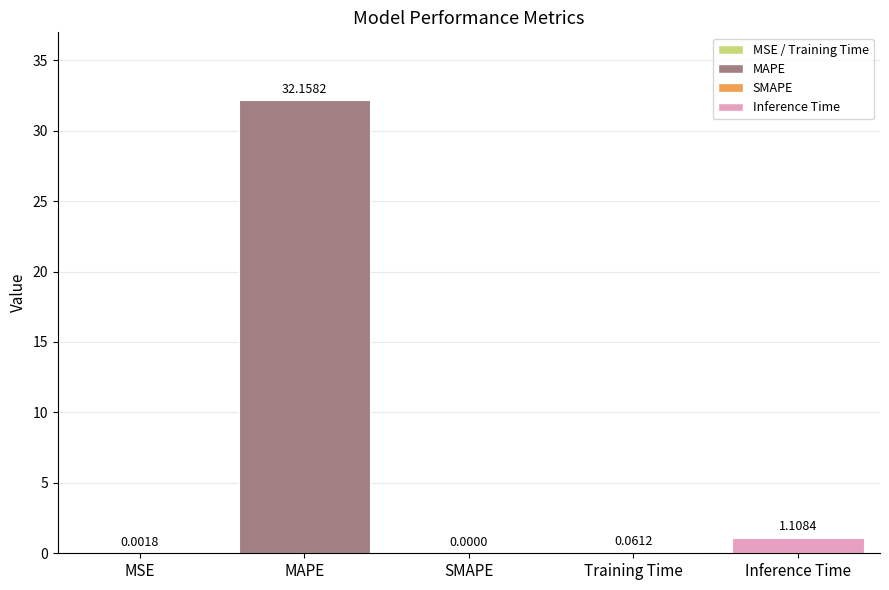

What is the change in value from MAPE to Training Time?

-32.1